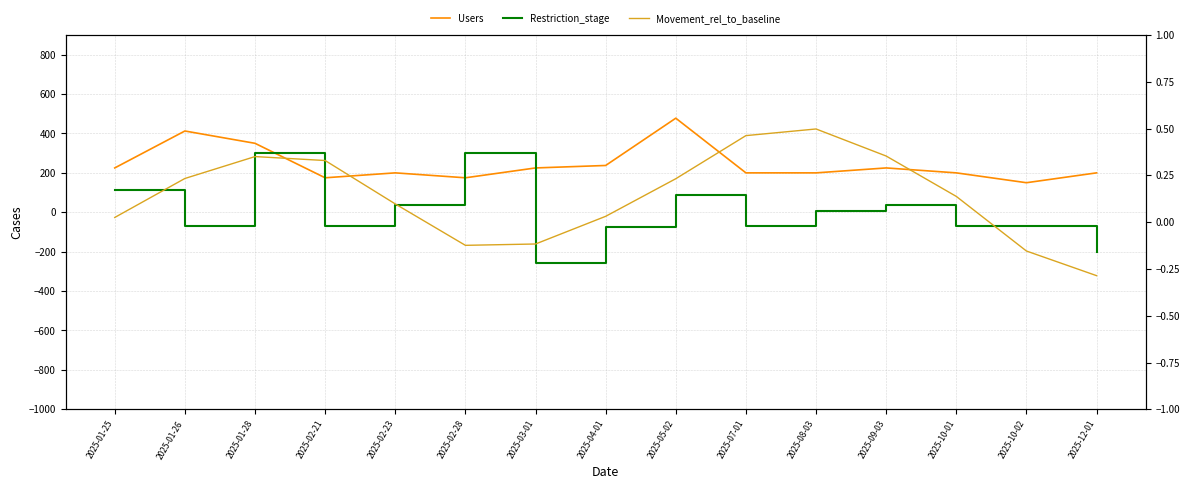

True or false: Restriction_stage and Movement_rel_to_baseline intersect in this chart.

True